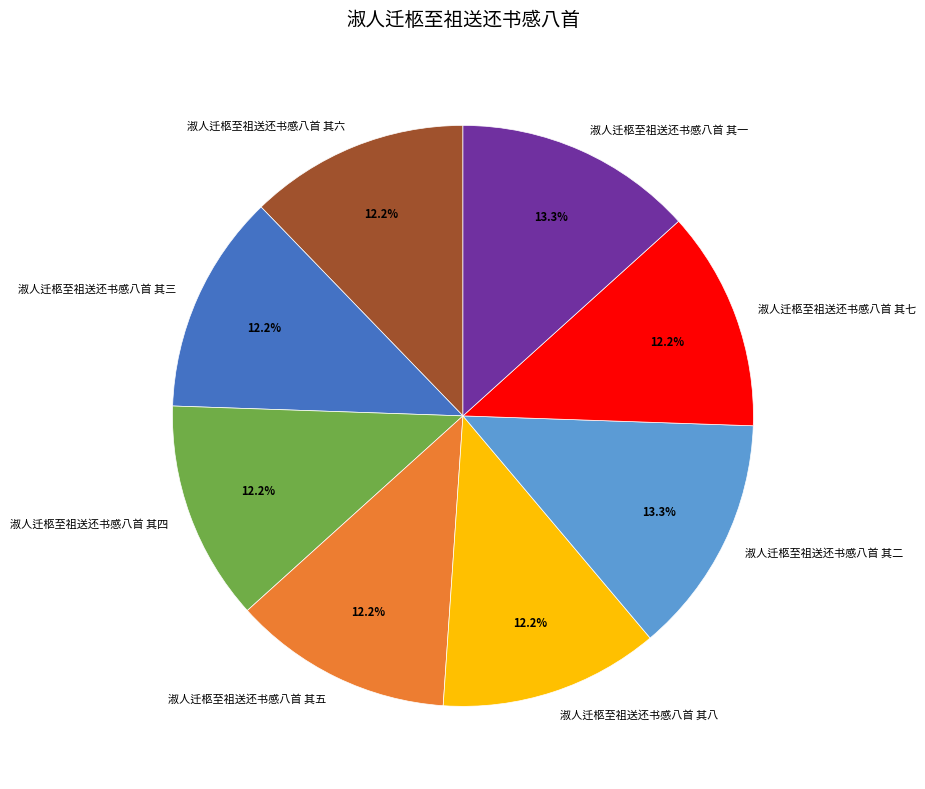

True or false: 淑人迁柩至祖送还书感八首 其五 accounts for 12% of the total.

True